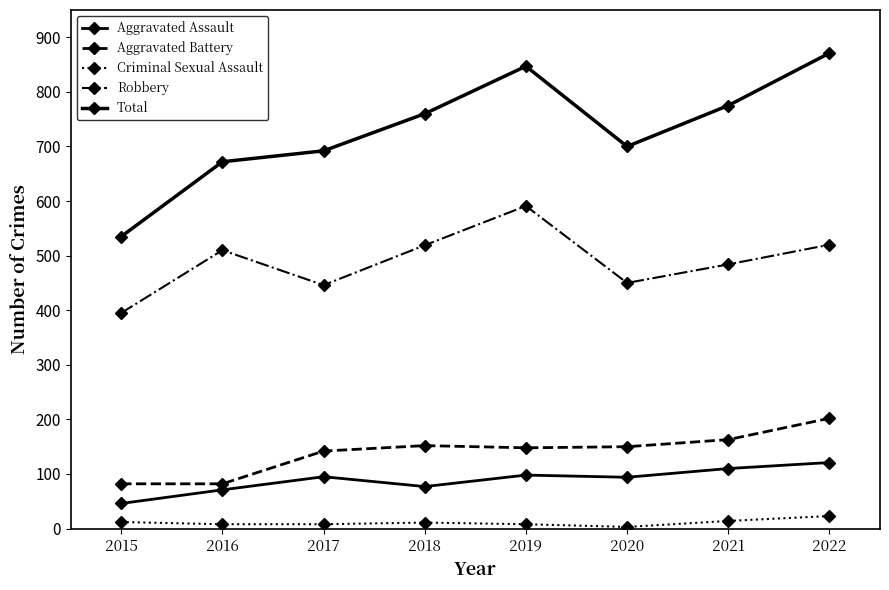

At which label does Robbery reach its peak?

2019